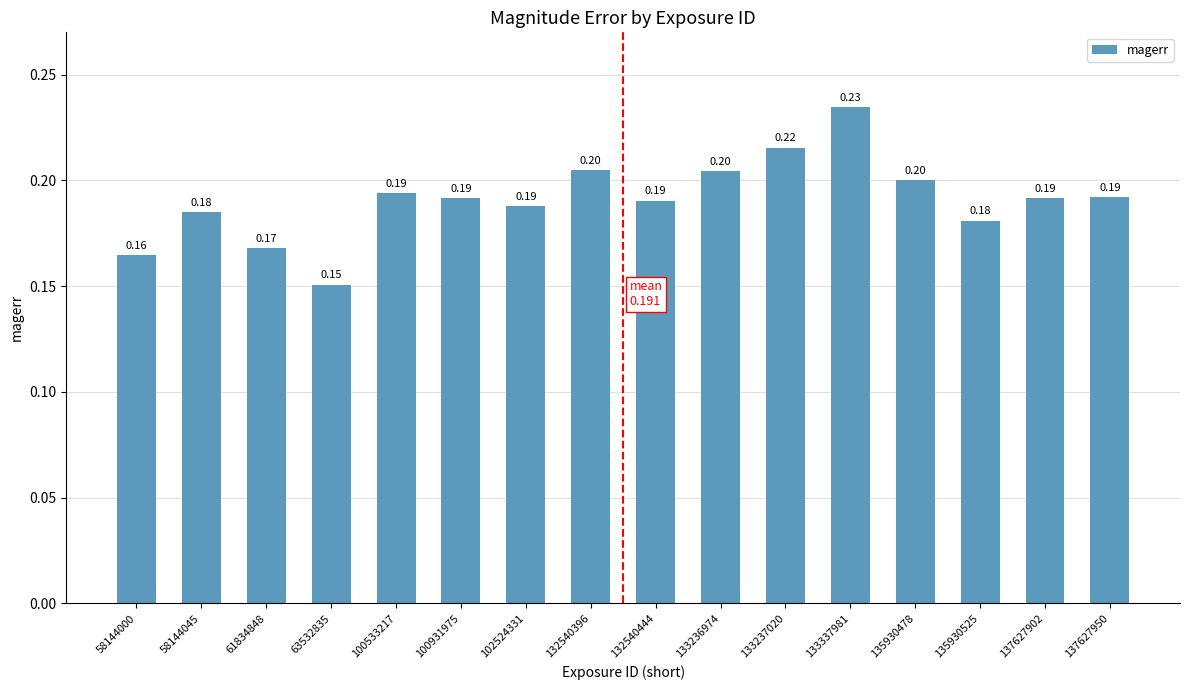

What is the difference between the maximum and minimum values?

0.1